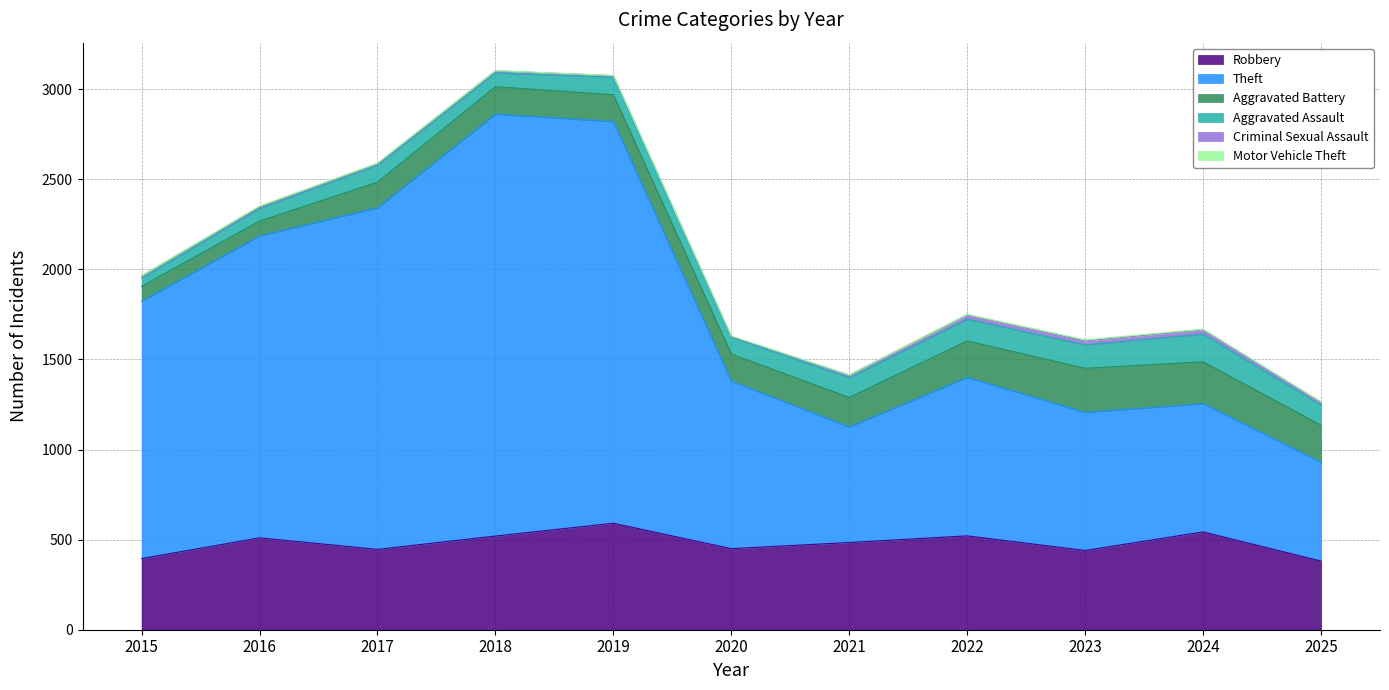

At which category does Motor Vehicle Theft reach its first local peak?

2016